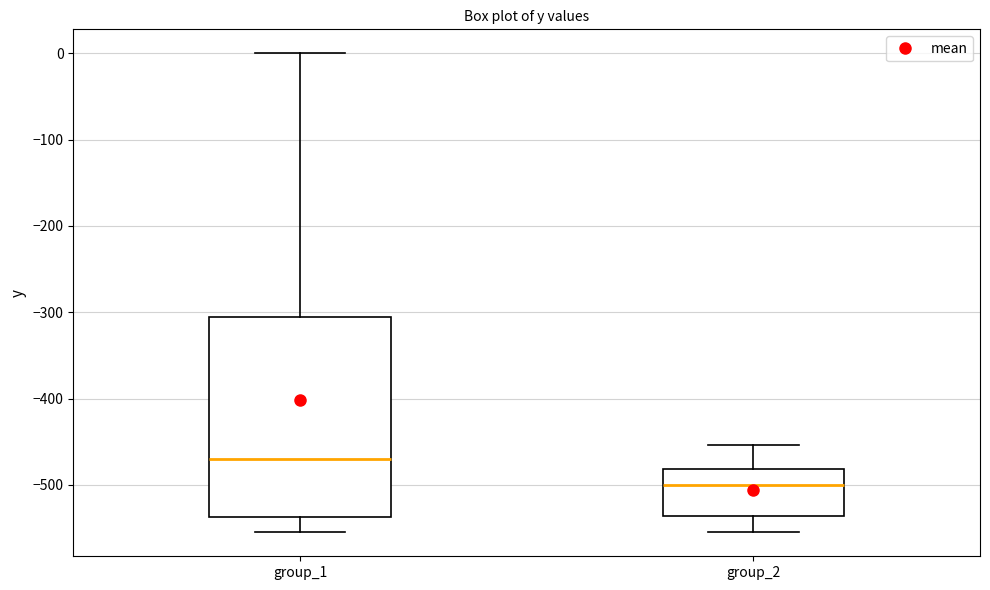

Which box has the highest median line?

group_1